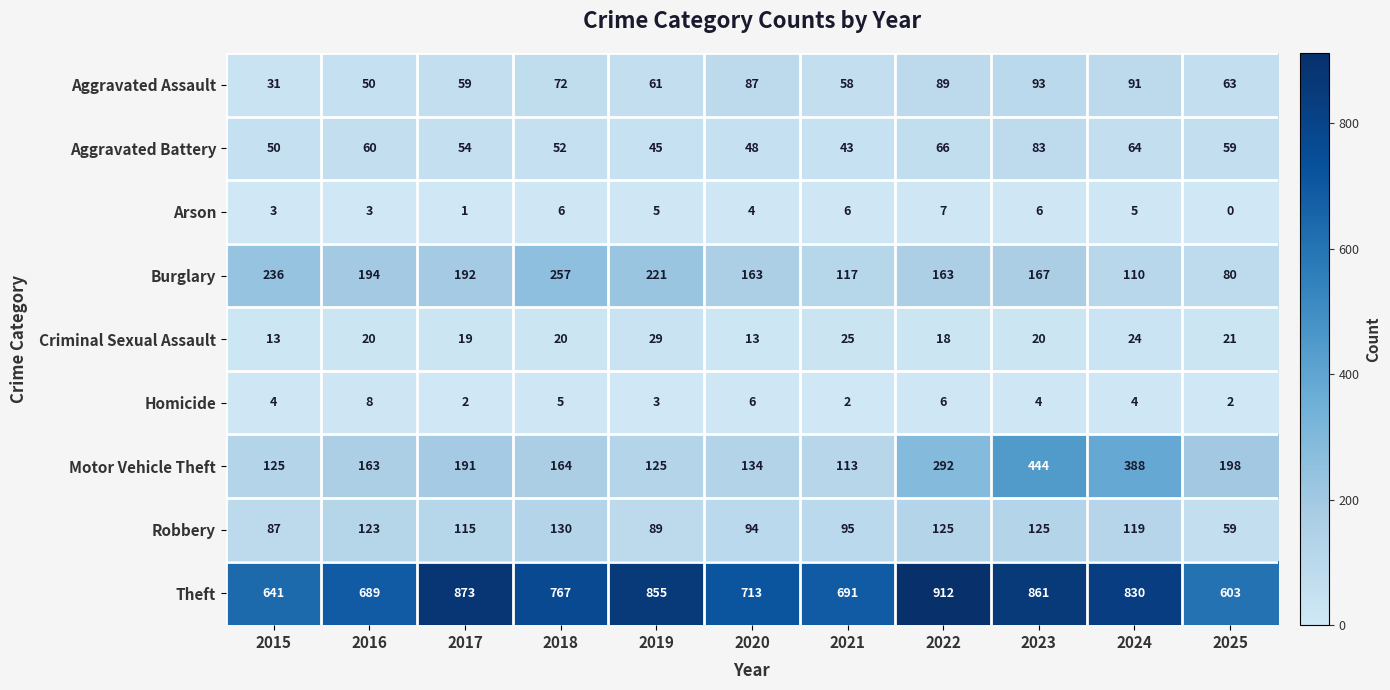

What is the highest value of the Burglary series?

257